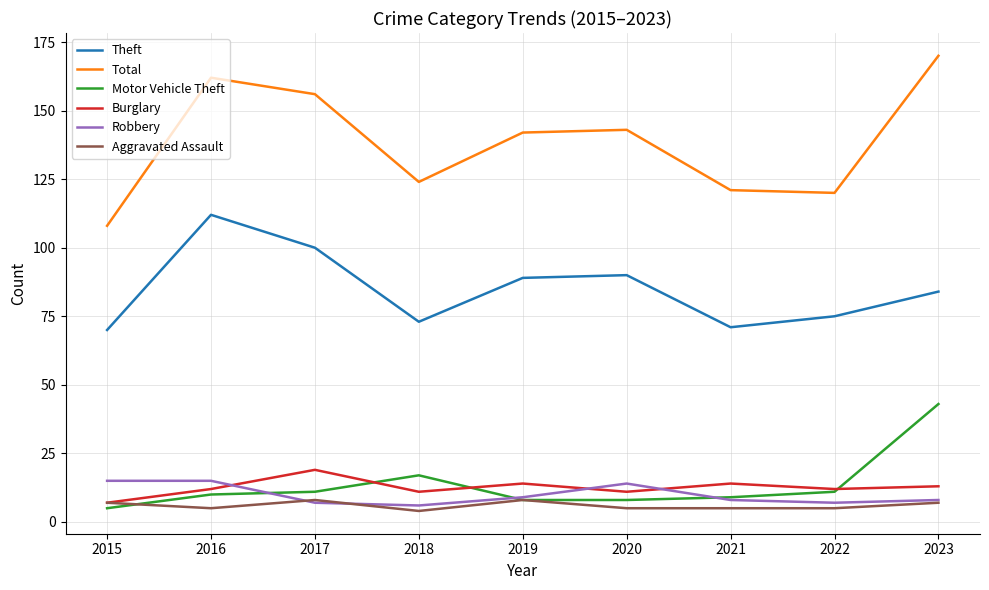

What is the approximate value of Burglary at 2019?

14